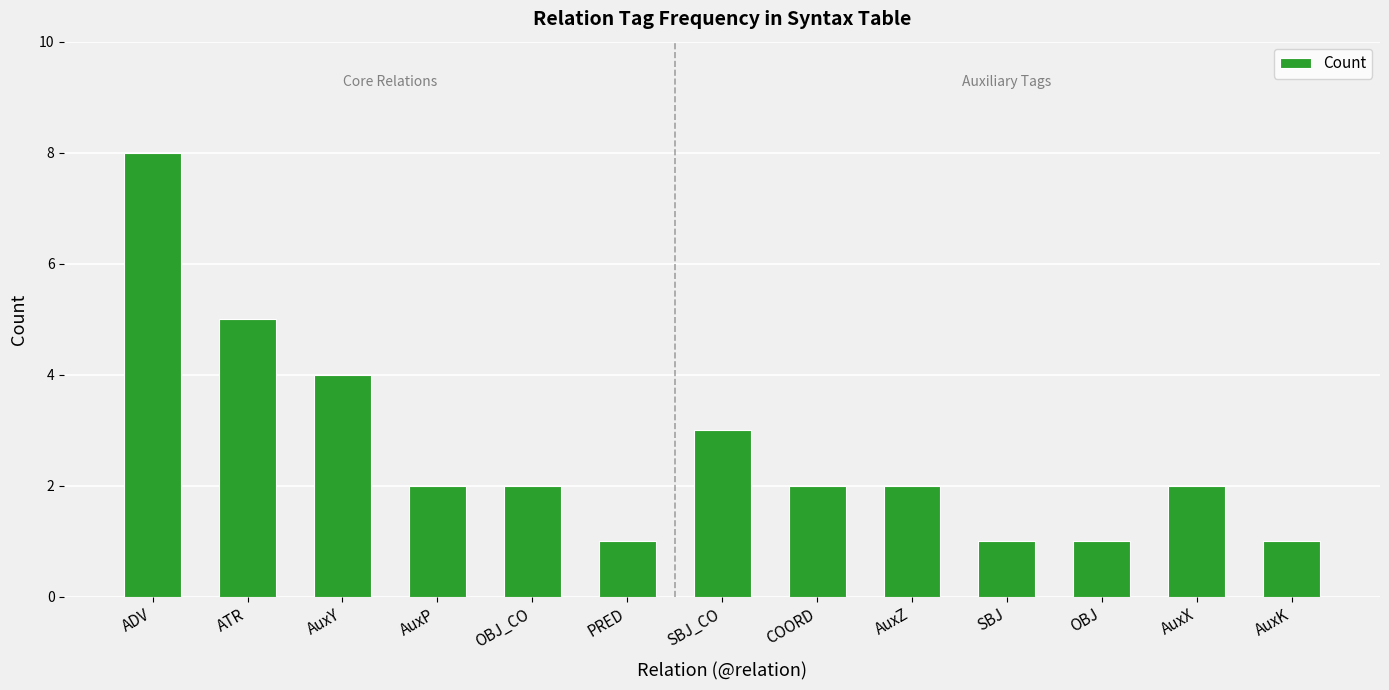

Between COORD and PRED, which is larger?

COORD